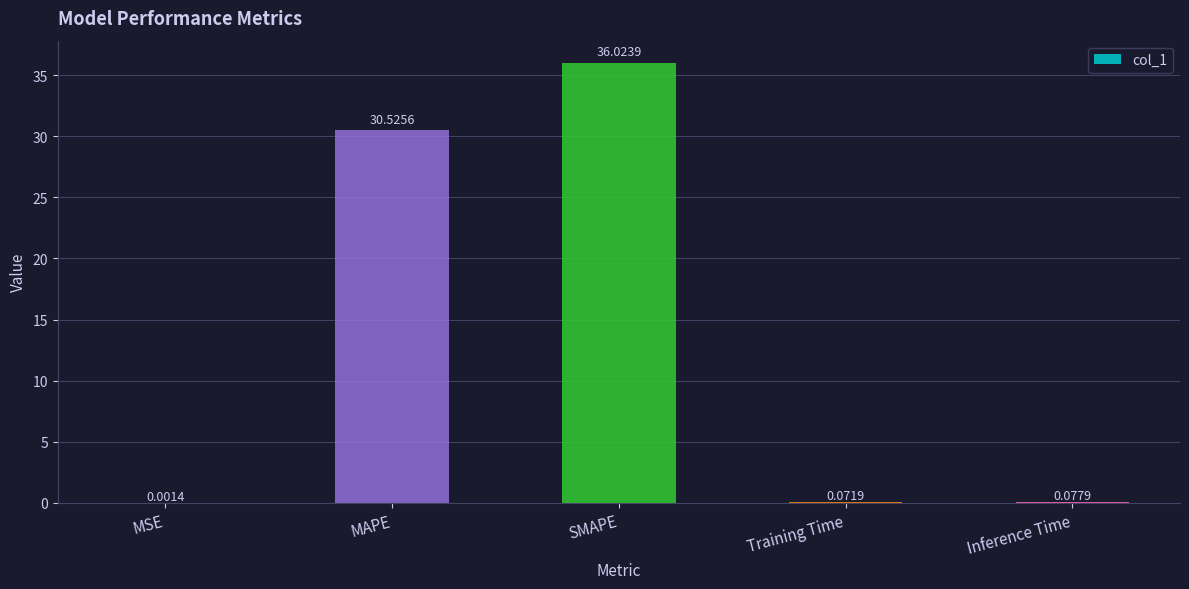

What is the sum of the values at MSE and MAPE?

30.5